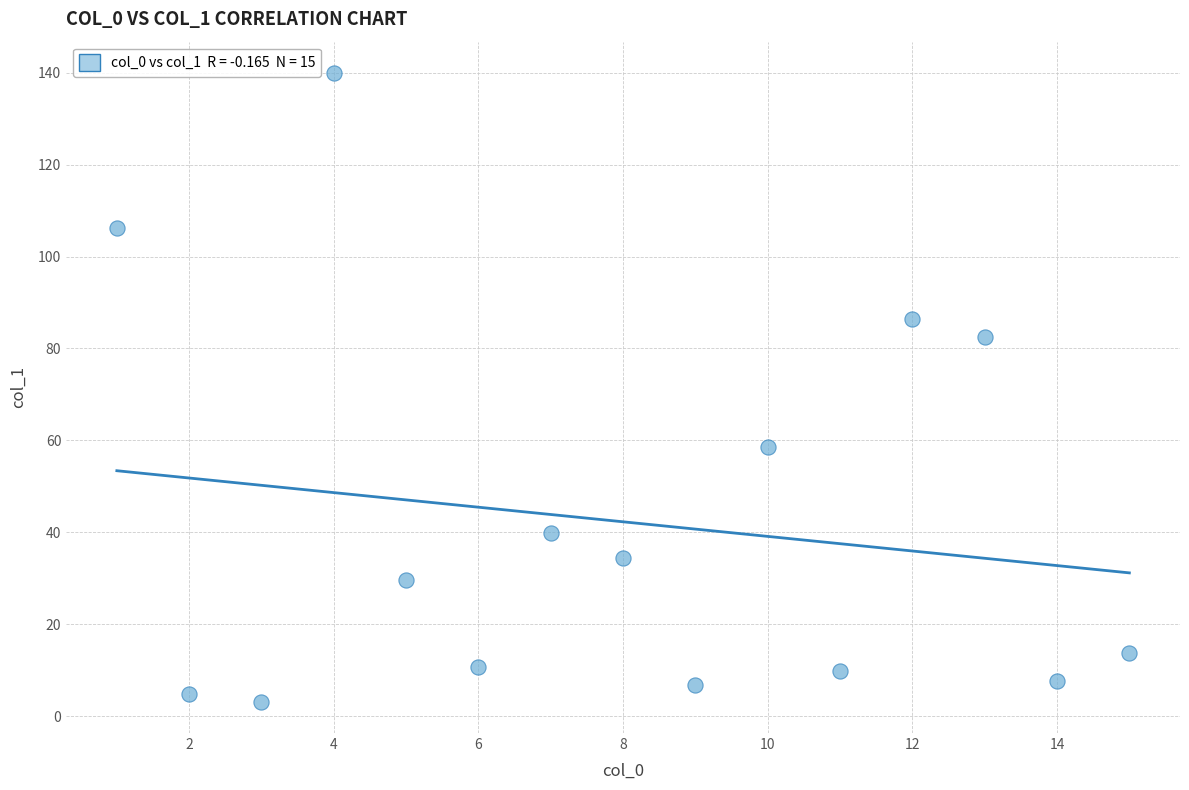

What is the range of X values (max minus min)?

14.0